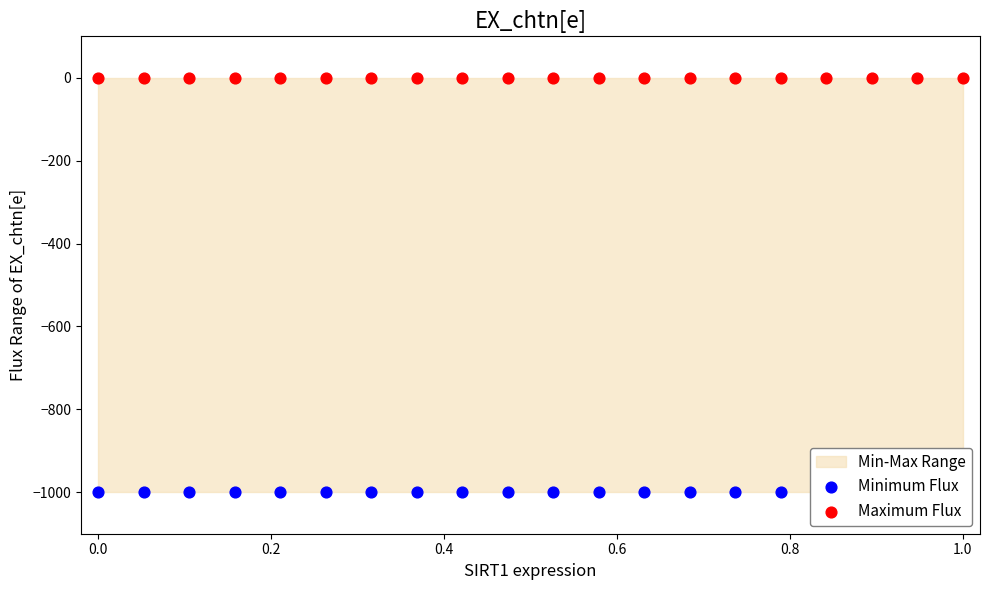

Which series contains the highest Y value?

Maximum Flux